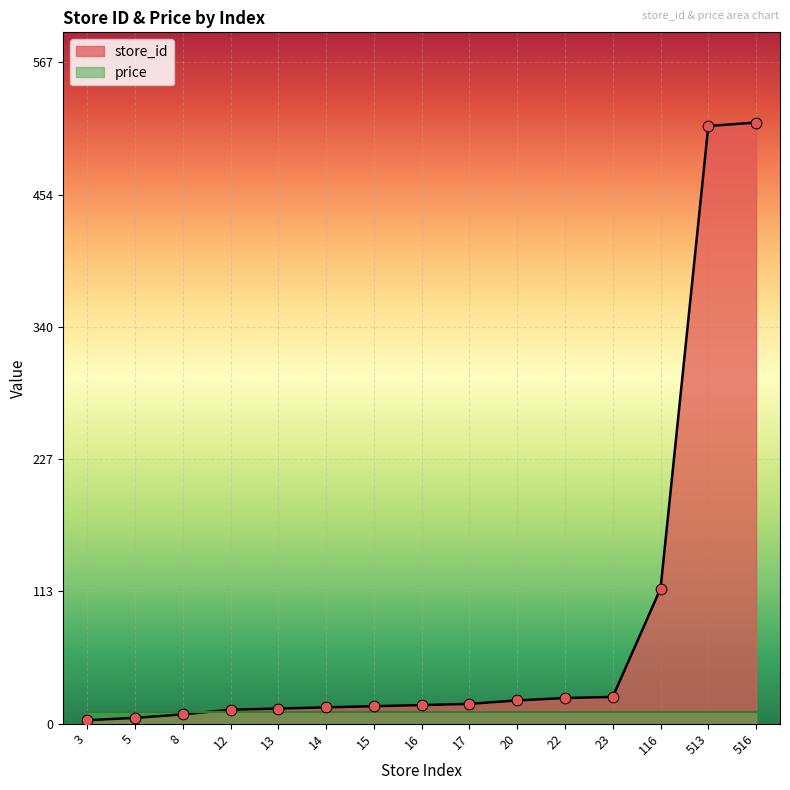

What is the ratio of the value at 13 to the value at 22?

0.6